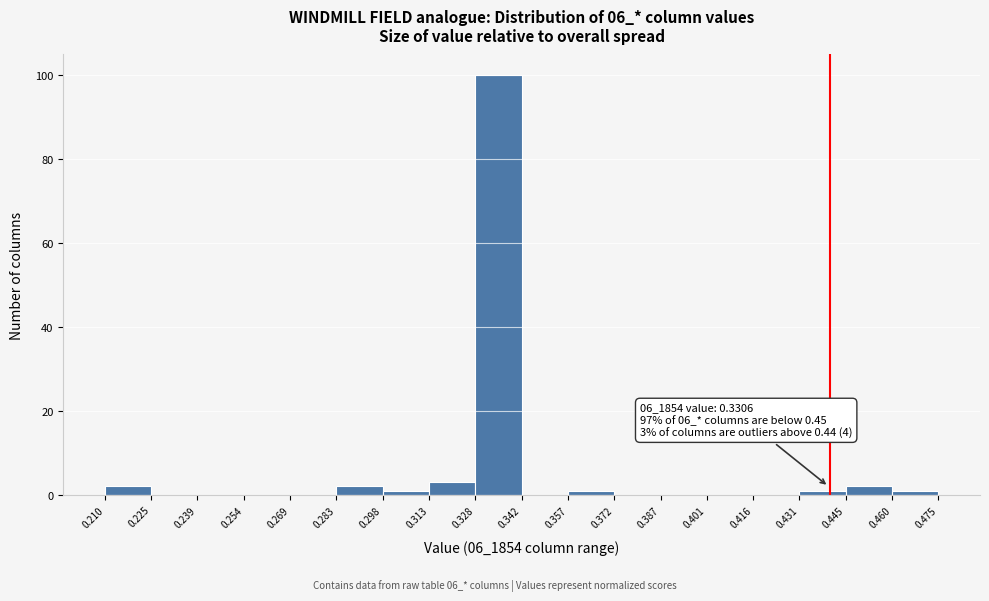

Over which range of the x-axis is the bar tallest?

0.328 to 0.342